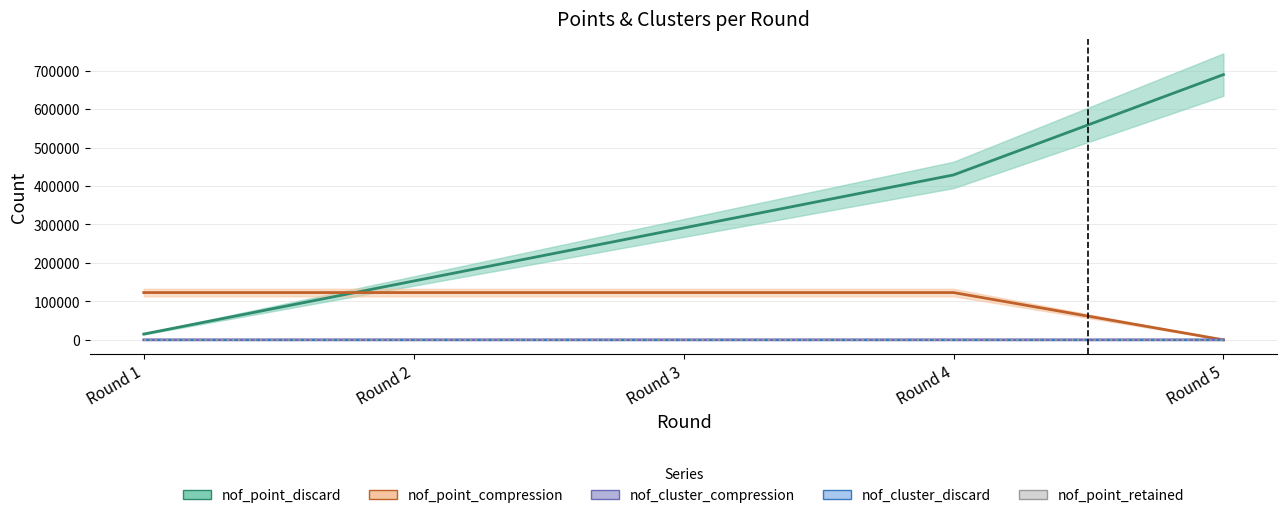

Is the value of nof_cluster_discard at Round 5 greater than the value of nof_point_retained at Round 4?

Yes